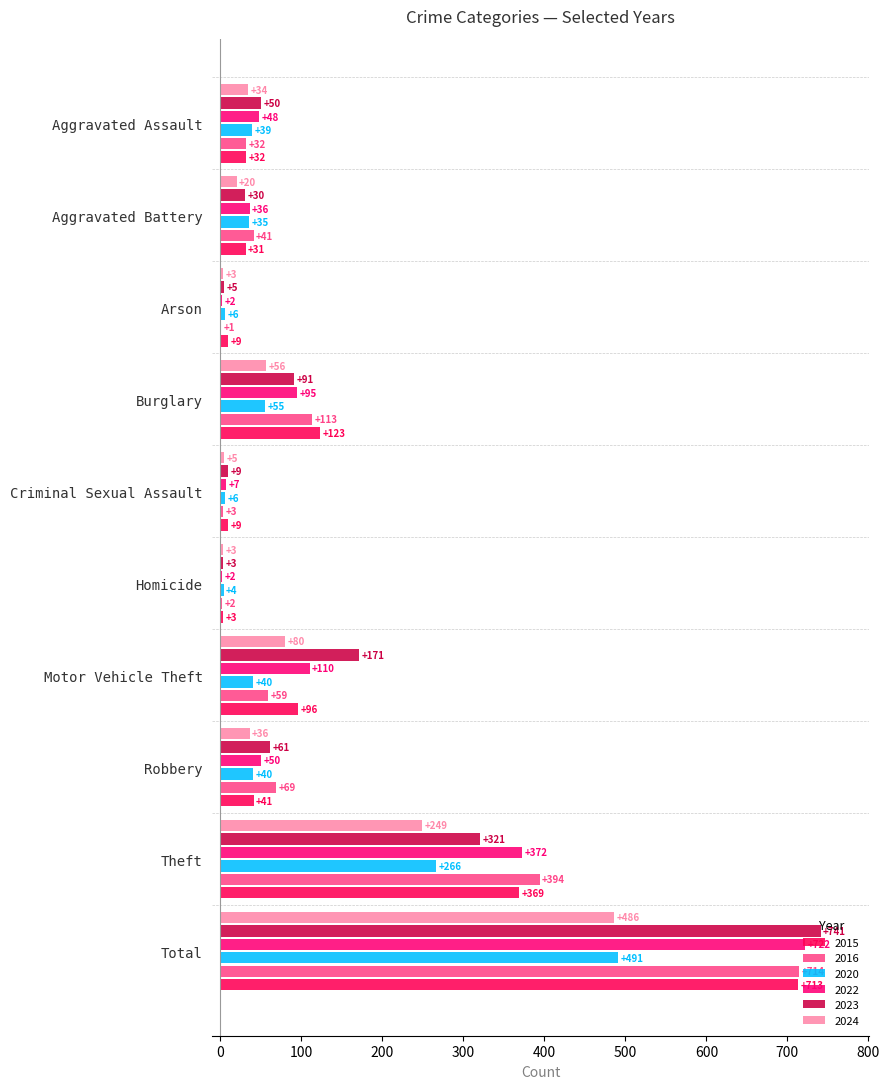

Does the chart contain any negative values?

No